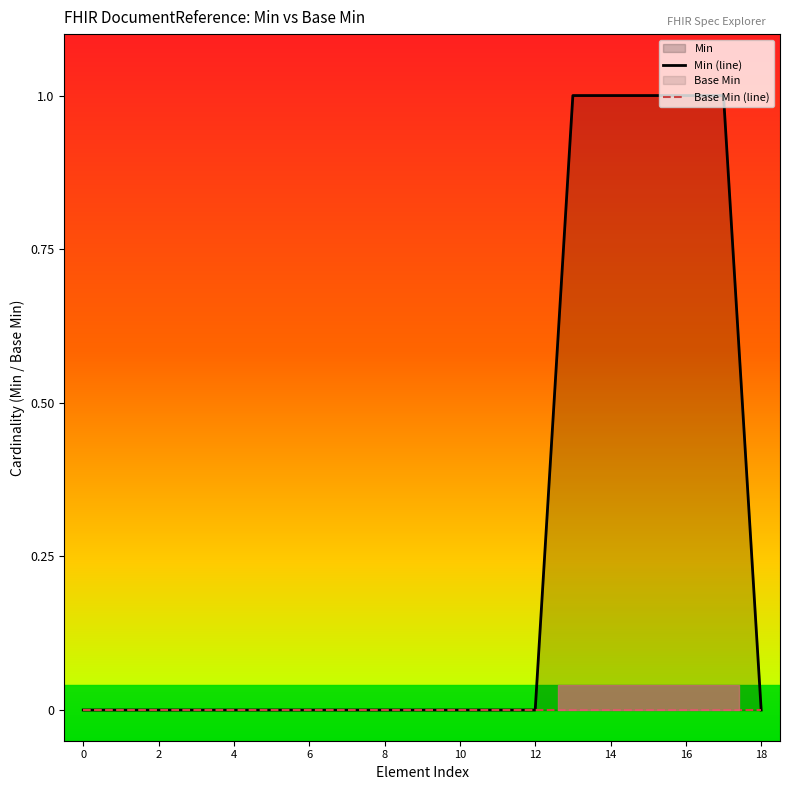

Which series has the largest range (max minus min)?

Min (line)